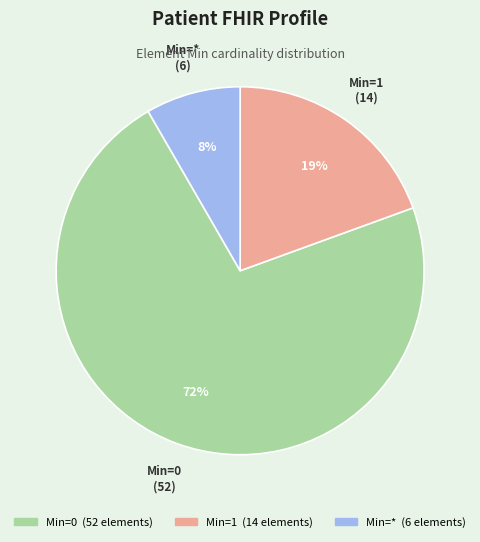

To the nearest percent, what is the average slice percentage?

33%